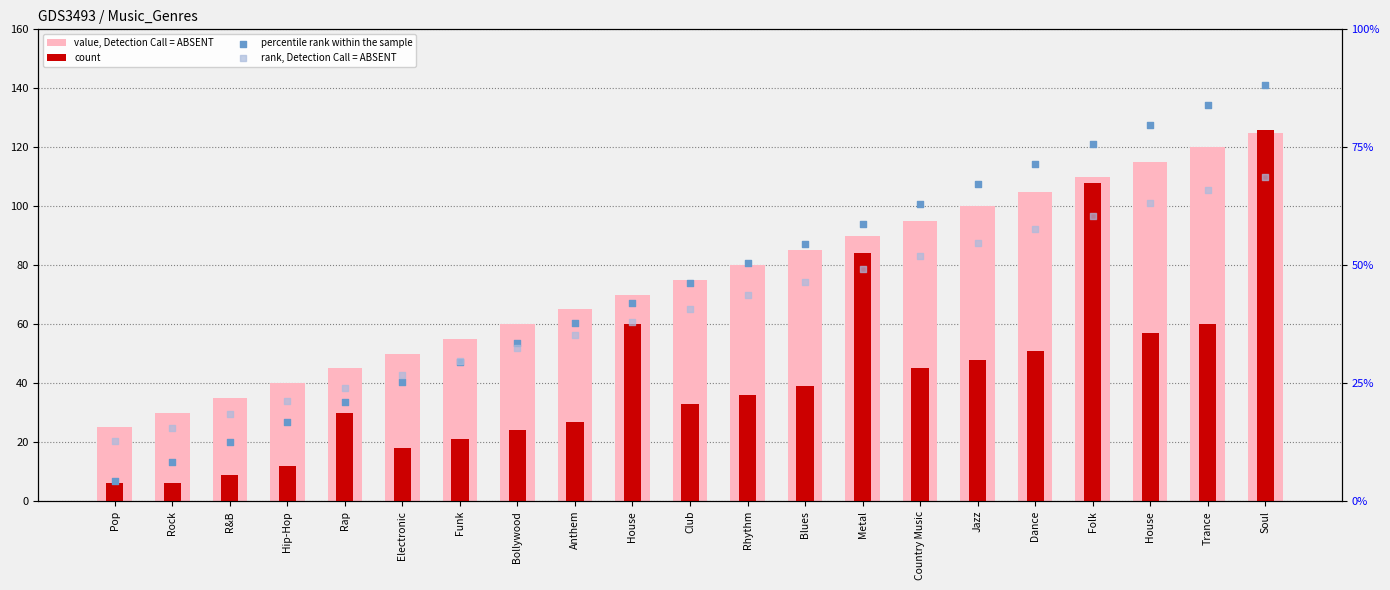

At which category is the sum across all series the highest?

Soul